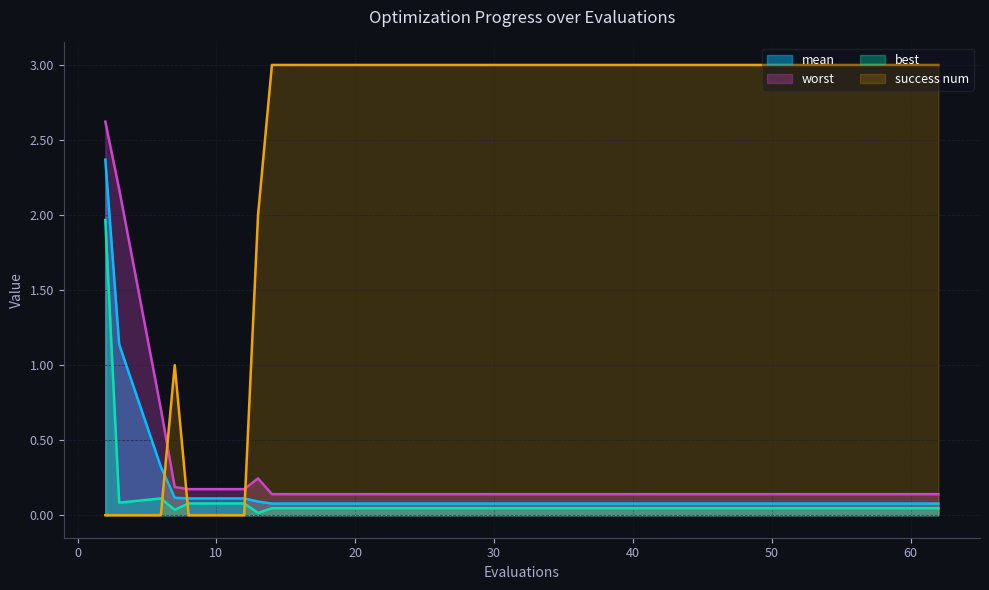

What value does the worst series have at 7?

0.2